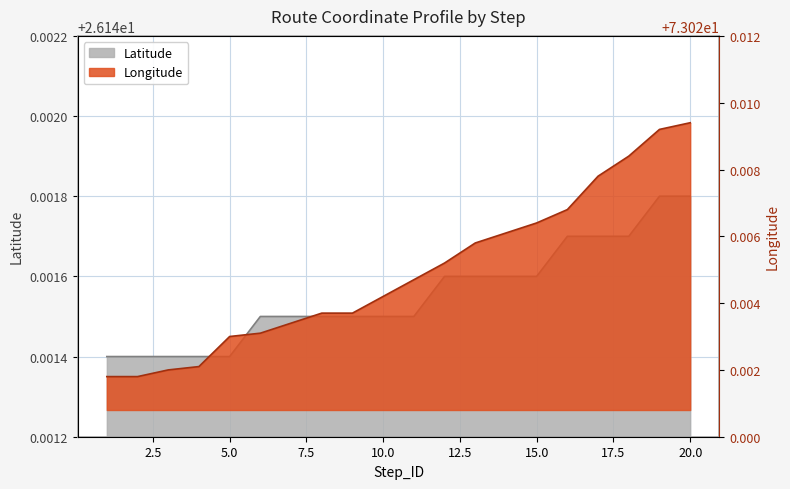

What is the highest value of the Latitude series?

26.1